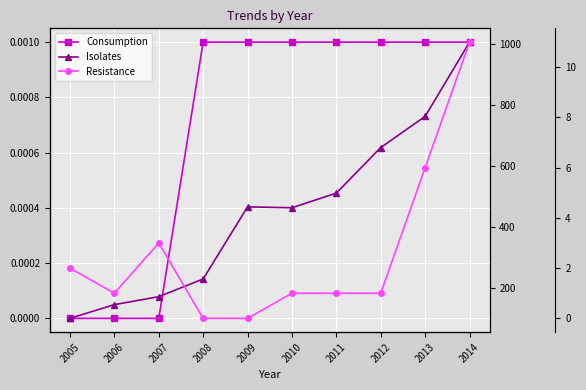

Which label corresponds to the smallest value in the chart?

2005